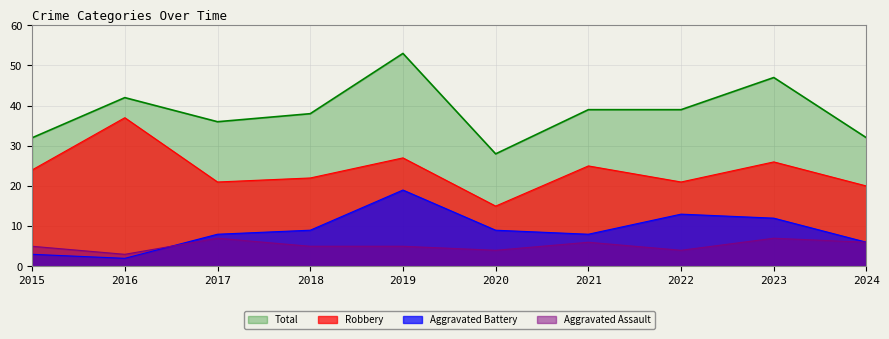

Rank the series at 2017 from lowest to highest value.

Aggravated Assault, Aggravated Battery, Robbery, Total